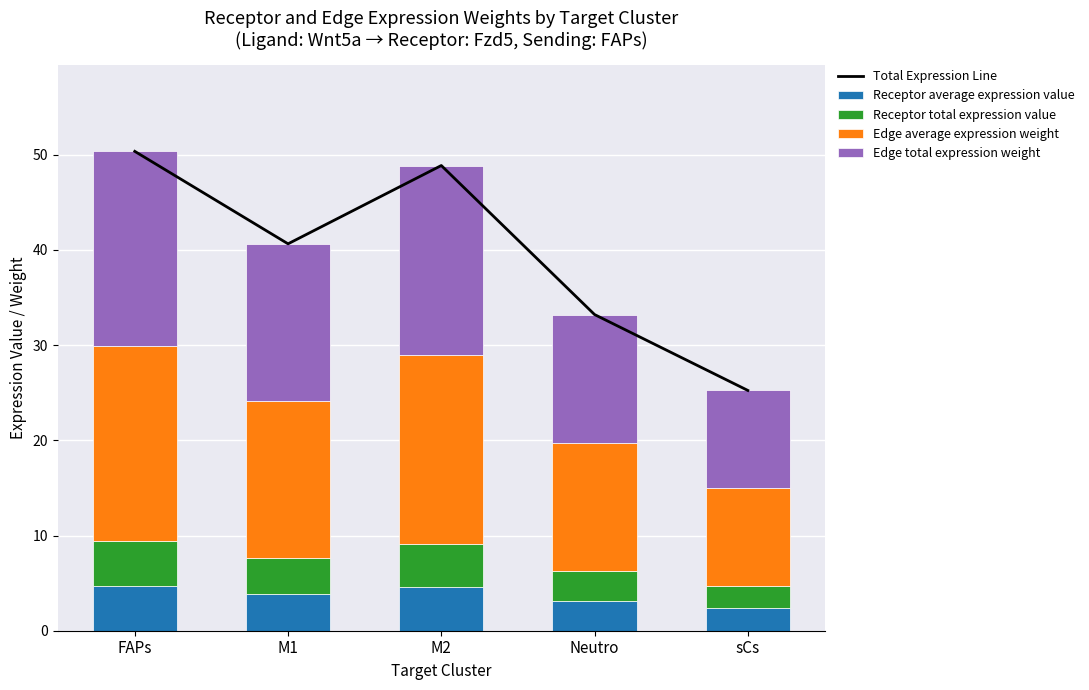

Between FAPs and M2, which is larger?

FAPs